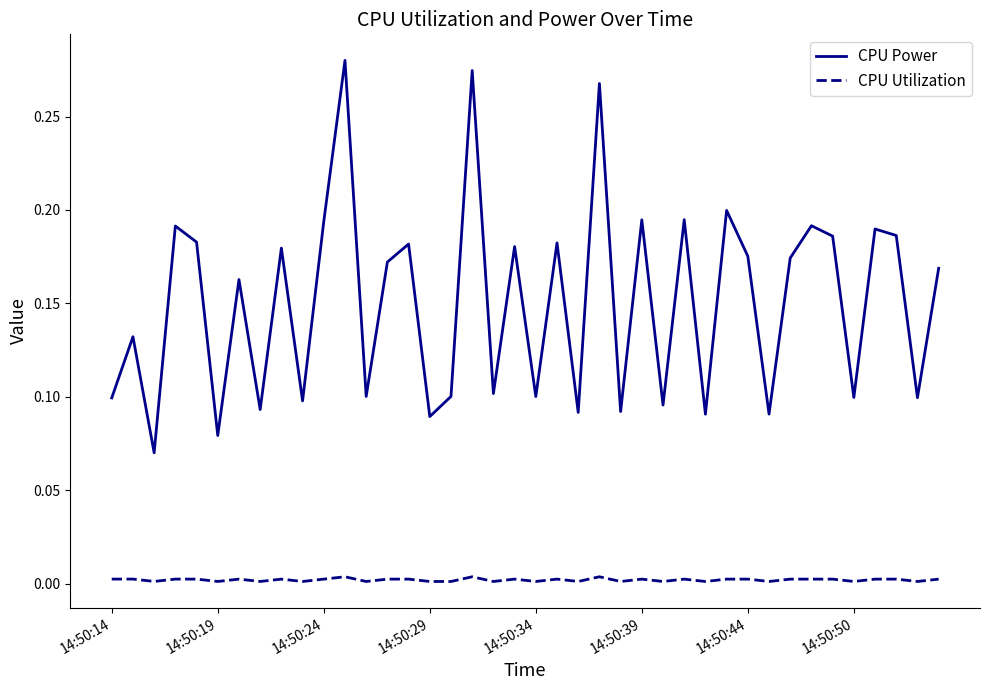

List the series in order of their peak value, lowest first.

CPU Utilization, CPU Power